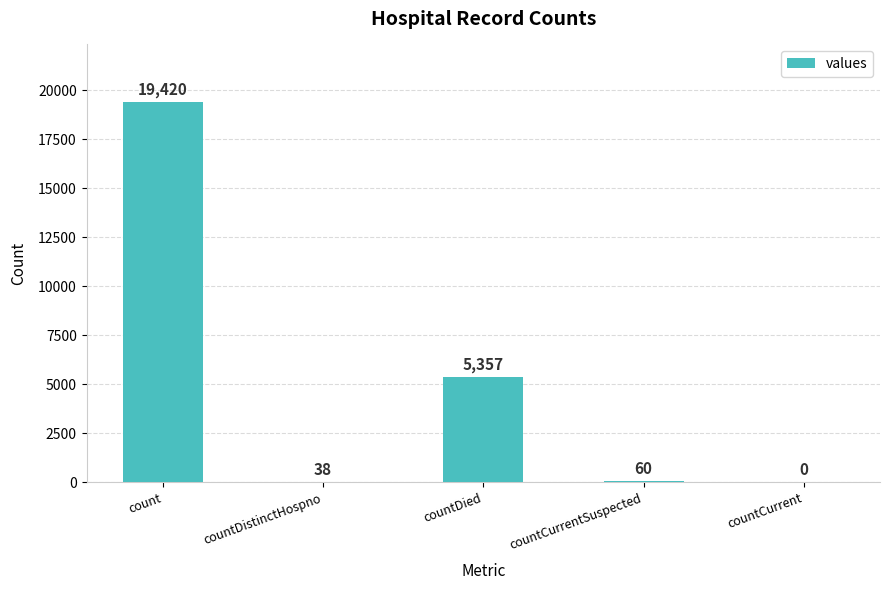

At which label is the value closest to 9710?

countDied